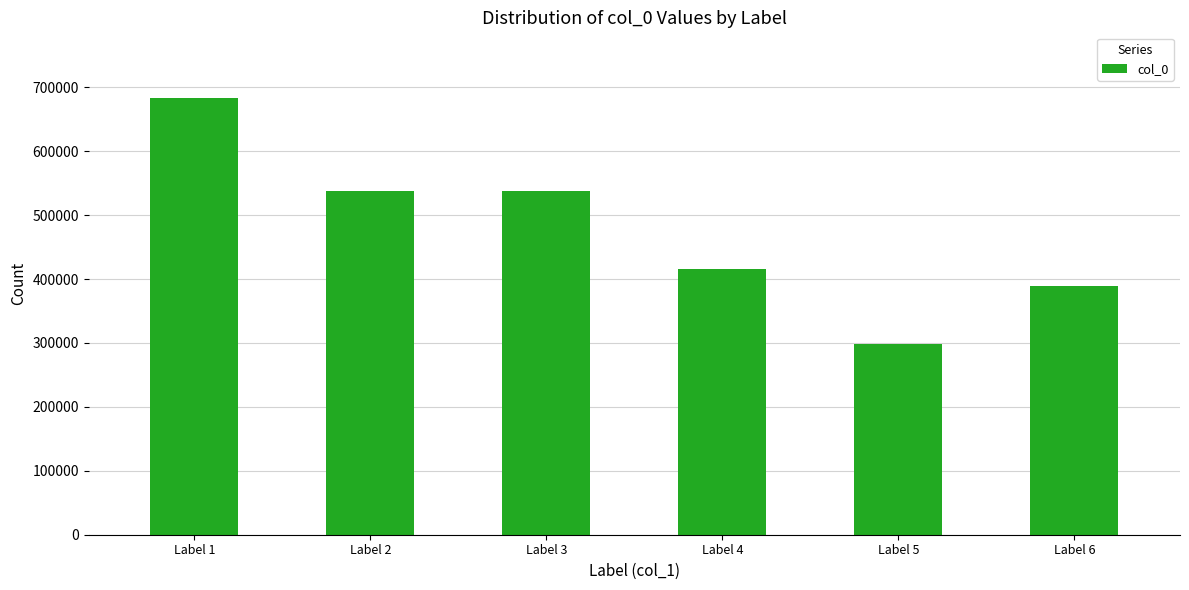

Which category has the highest value across all series?

Label 1